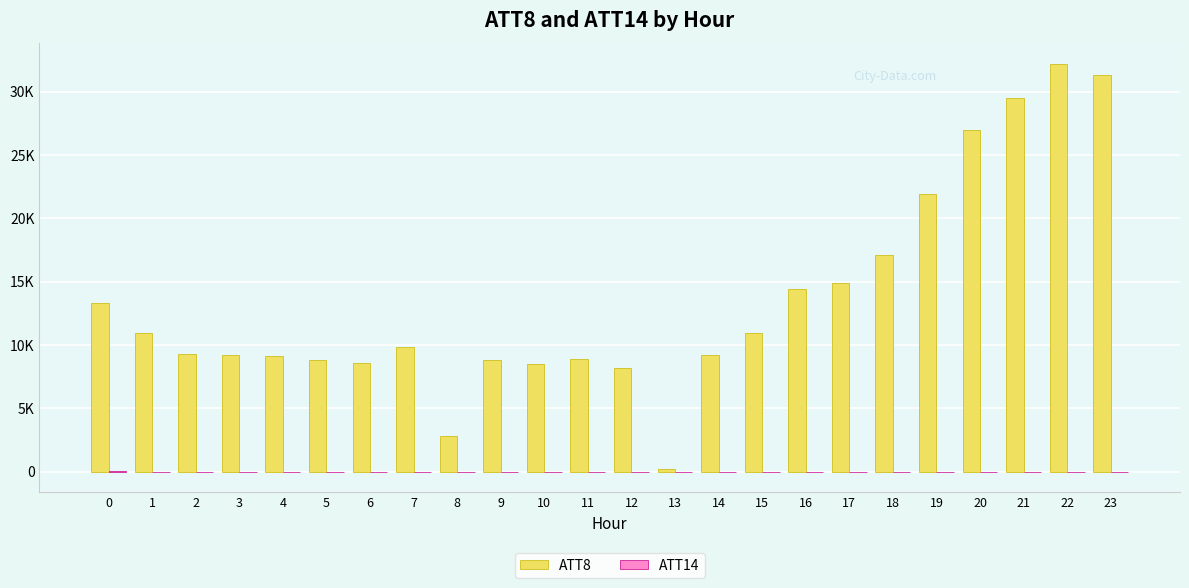

Are the bars horizontal?

No